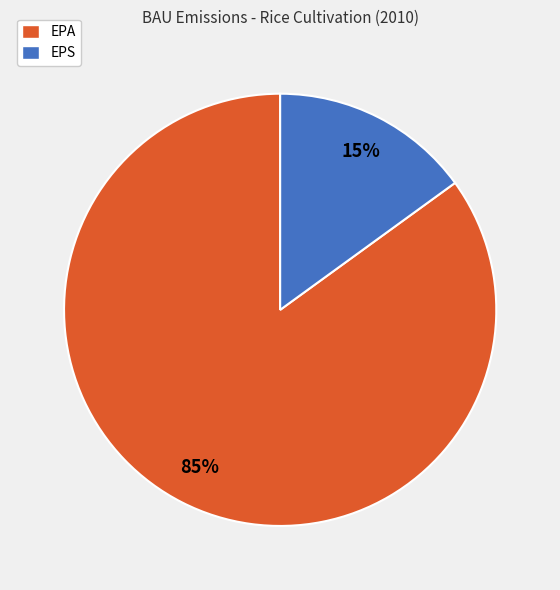

What is the largest slice in the pie chart?

EPA